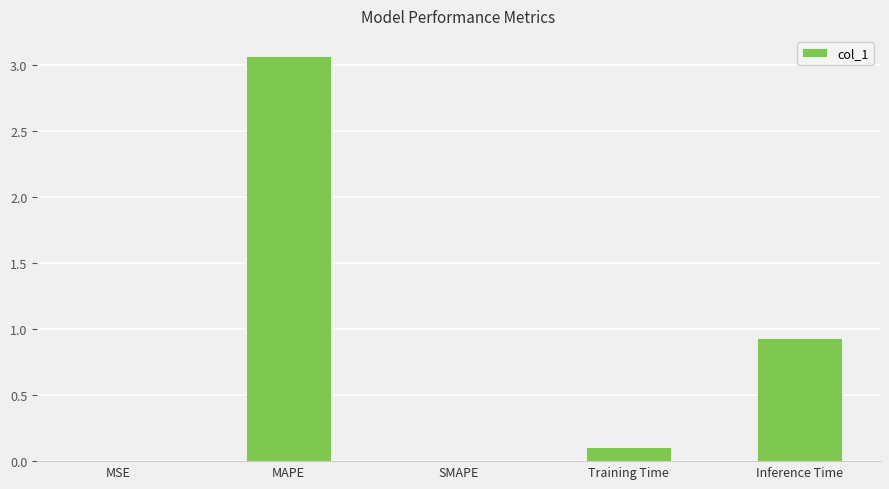

What is the change in value from SMAPE to Training Time?

+0.1